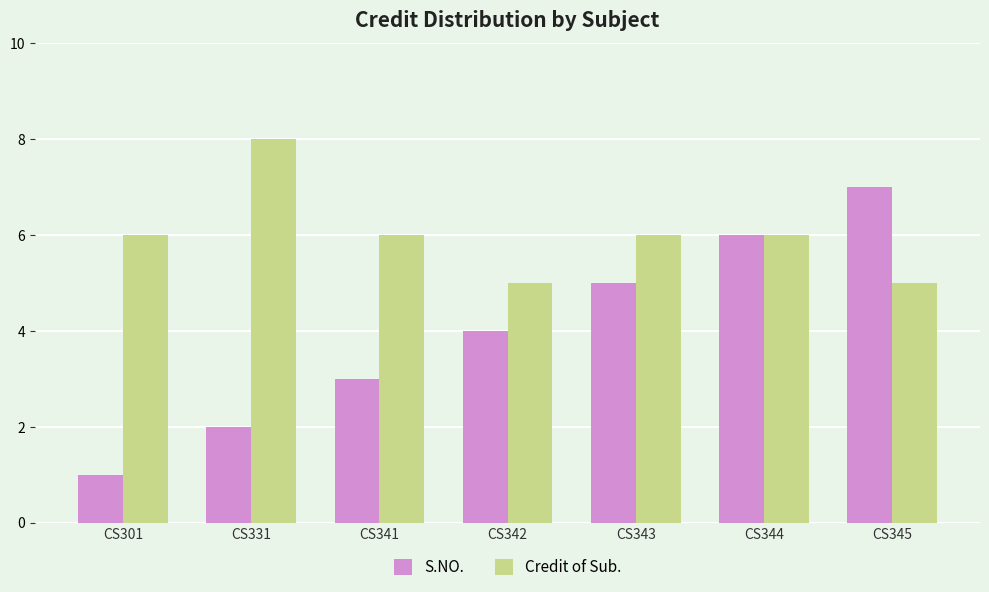

Reading left to right, what are all the values shown in this chart?

S.NO.: CS301=1	CS331=2	CS341=3	CS342=4	CS343=5	CS344=6	CS345=7
Credit of Sub.: CS301=6	CS331=8	CS341=6	CS342=5	CS343=6	CS344=6	CS345=5